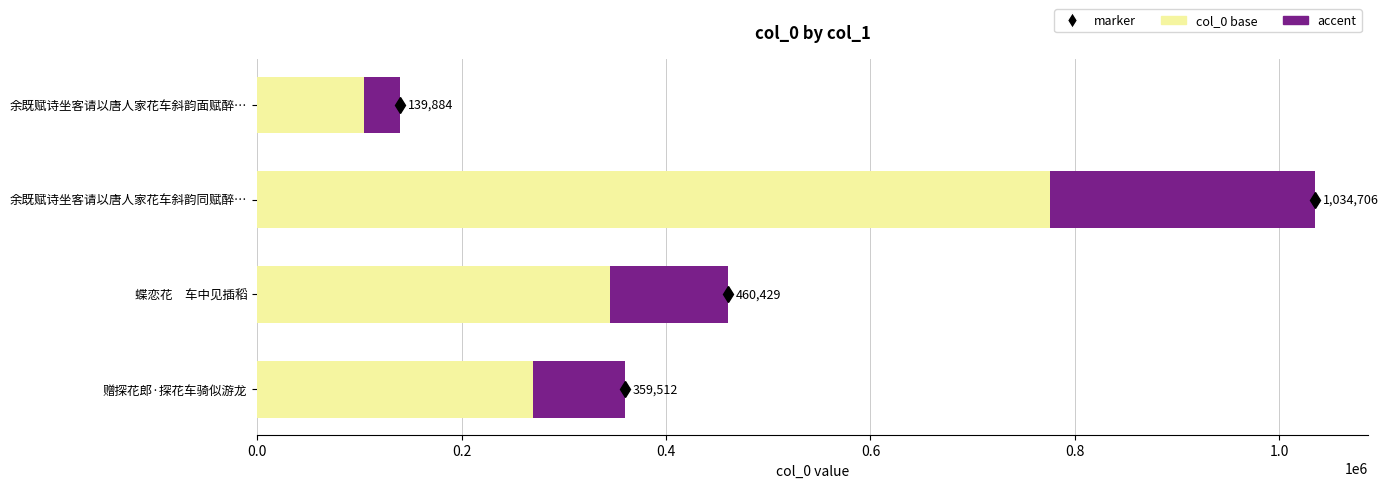

Which series has the largest total across all categories?

col_0